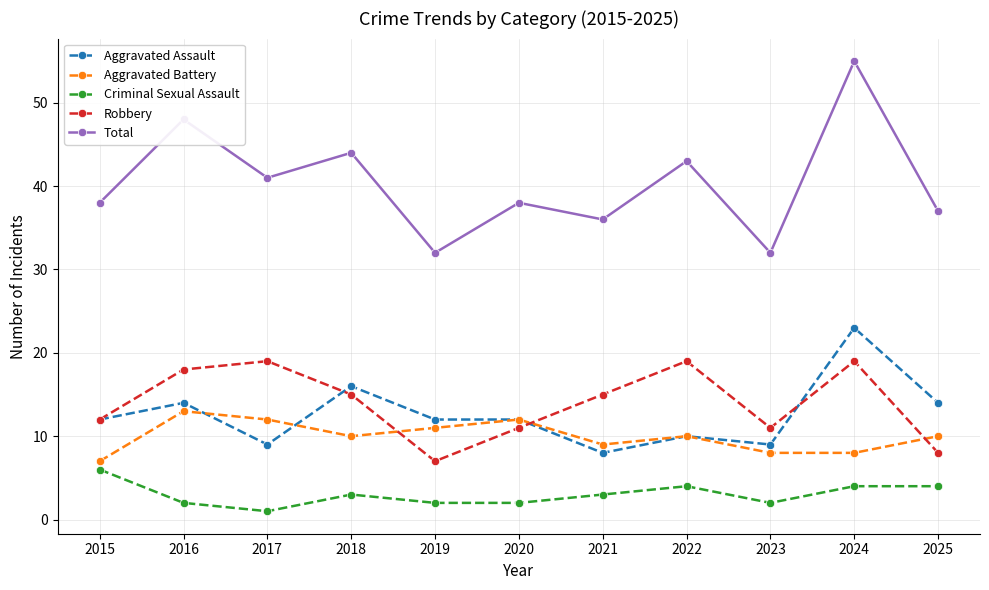

True or false: Aggravated Battery has a value of 7 at 2015.

True